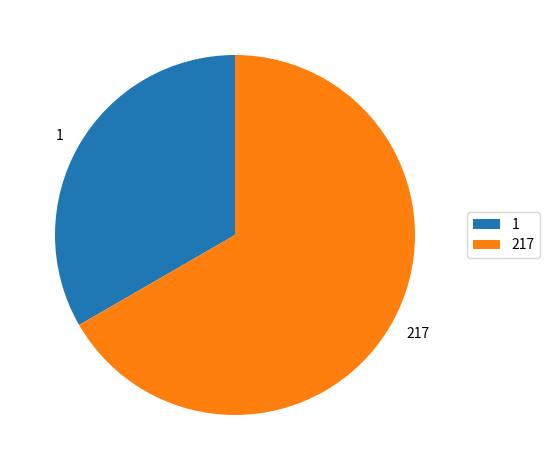

Which category has the biggest portion of the pie?

217